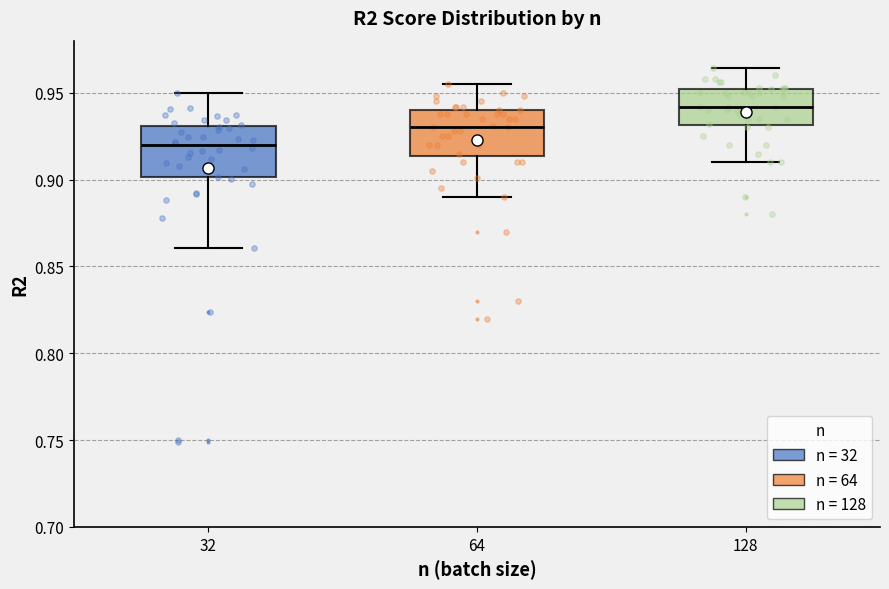

Reading left to right, transcribe this box plot: for each box, give where its median line is, the range the box spans, and where its two whiskers end, as read against the y-axis. The values are not printed on the chart, so give them approximately, as read against the axis.

32: median 0.920, box 0.900 to 0.930, whiskers 0.860 to 0.950
64: median 0.930, box 0.915 to 0.940, whiskers 0.890 to 0.955
128: median 0.940, box 0.930 to 0.950, whiskers 0.910 to 0.965